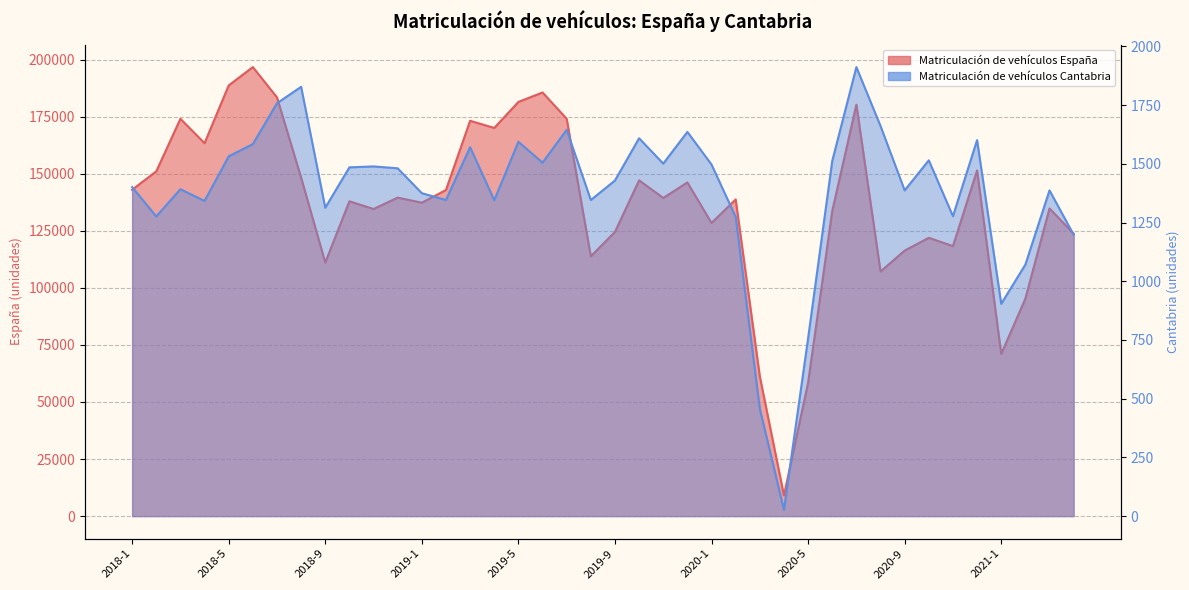

Rank the series at 2020-12 from lowest to highest value.

Matriculación de vehículos Cantabria, Matriculación de vehículos España